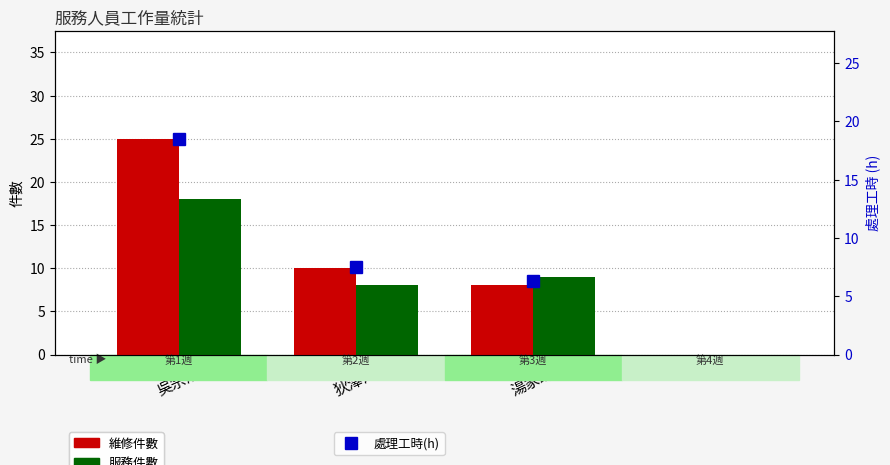

At which category does the chart reach its peak across all series?

吳宗鴻